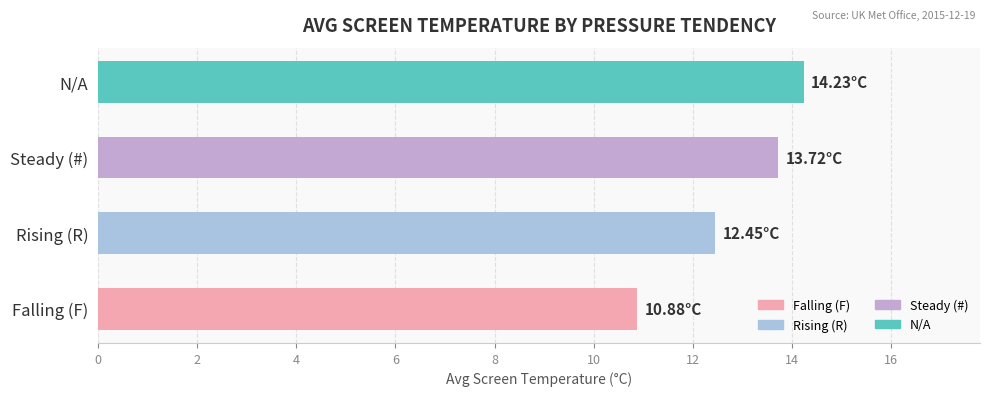

List the labels in order of value, smallest first.

Falling (F), Rising (R), Steady (#), N/A